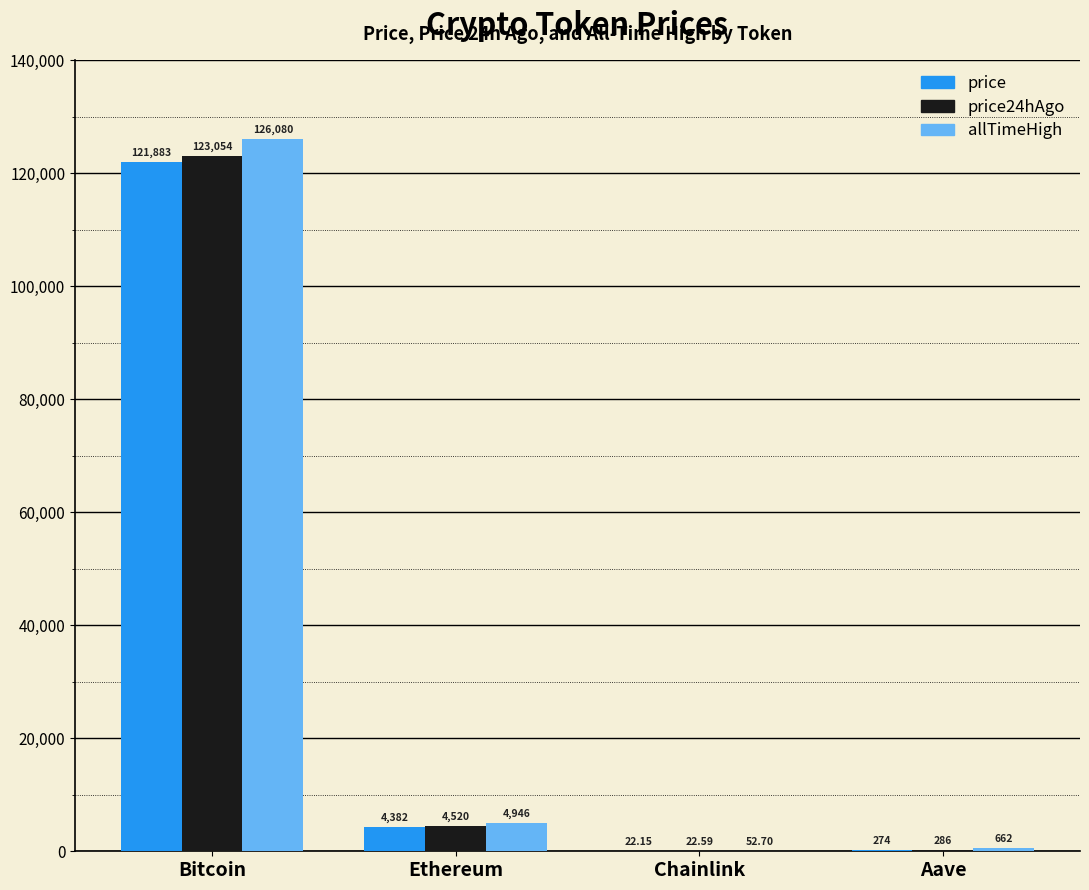

Between Chainlink and Aave, which series saw the biggest shift?

allTimeHigh